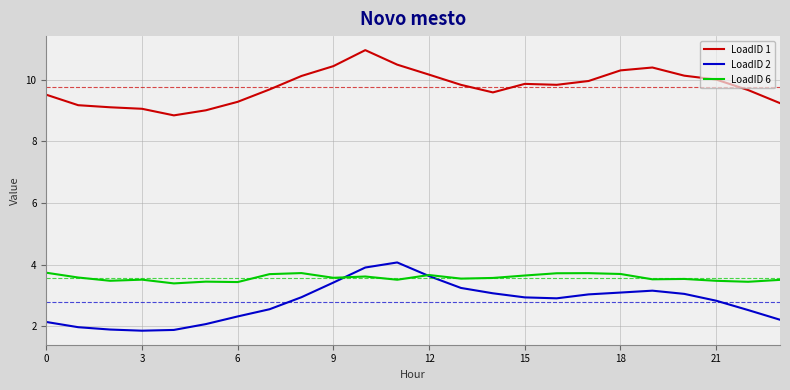

Which series has the largest range (max minus min)?

LoadID 2